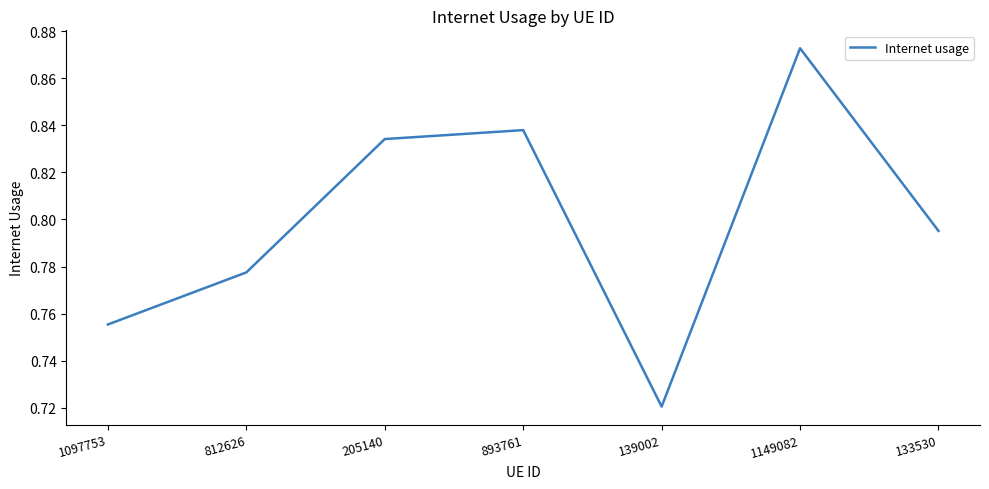

True or false: the data has more than 2 interior local peaks.

False